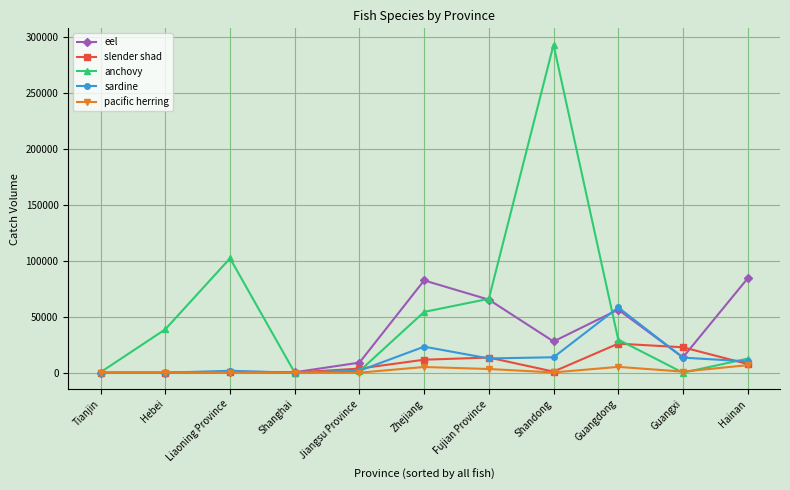

How many data points in slender shad are less than 3683?

5